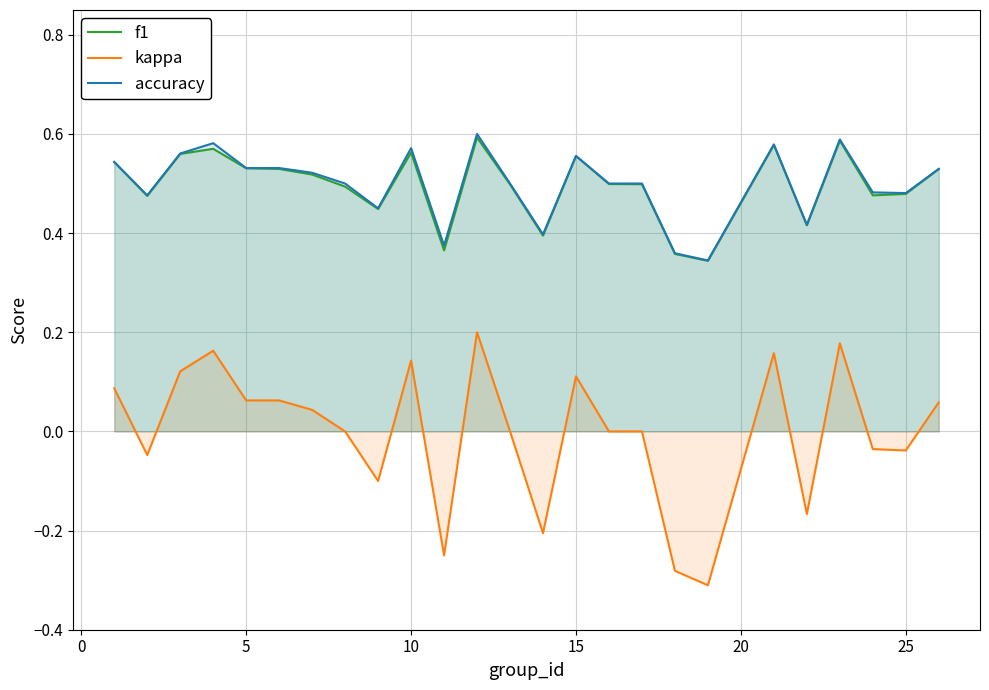

True or false: kappa and f1 cross at least once.

False